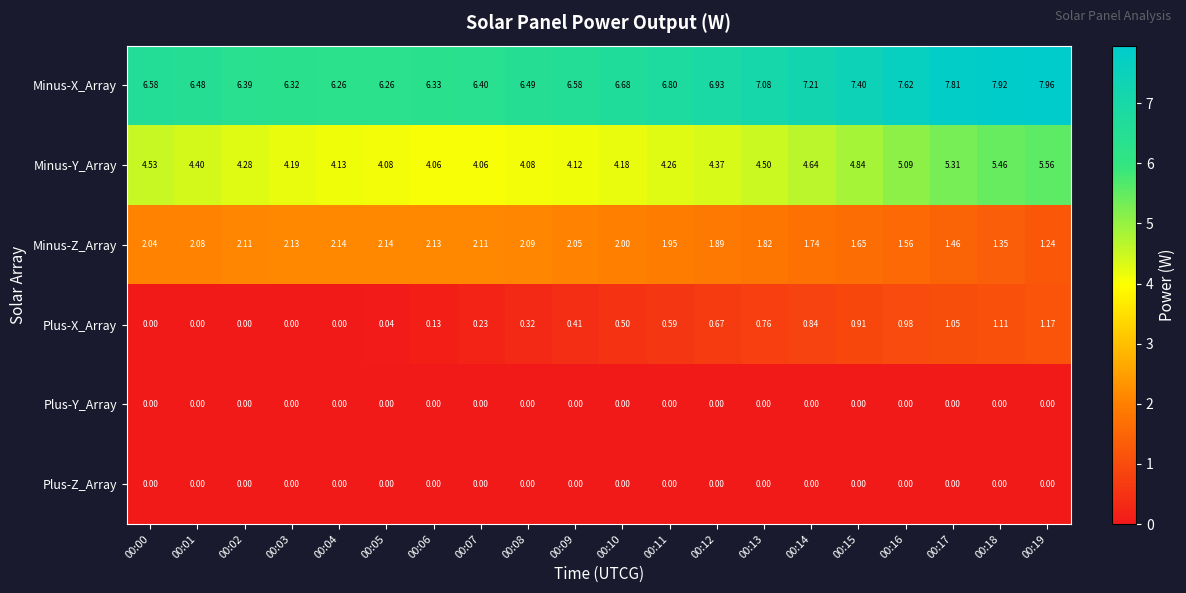

What is the total value across all series at 00:12?

13.9